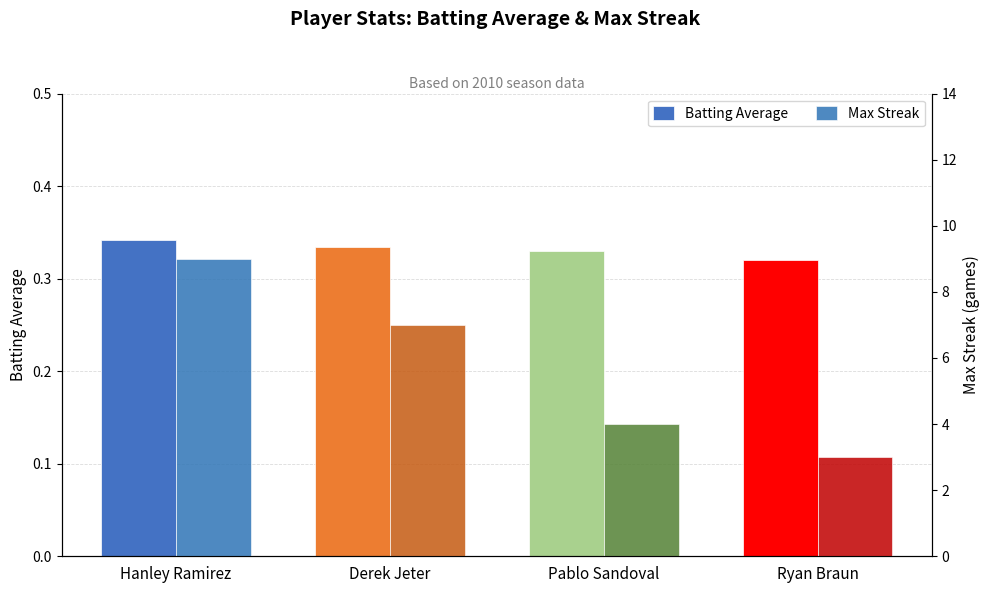

The value of Max Streak at Pablo Sandoval is 4.0. True or false?

True